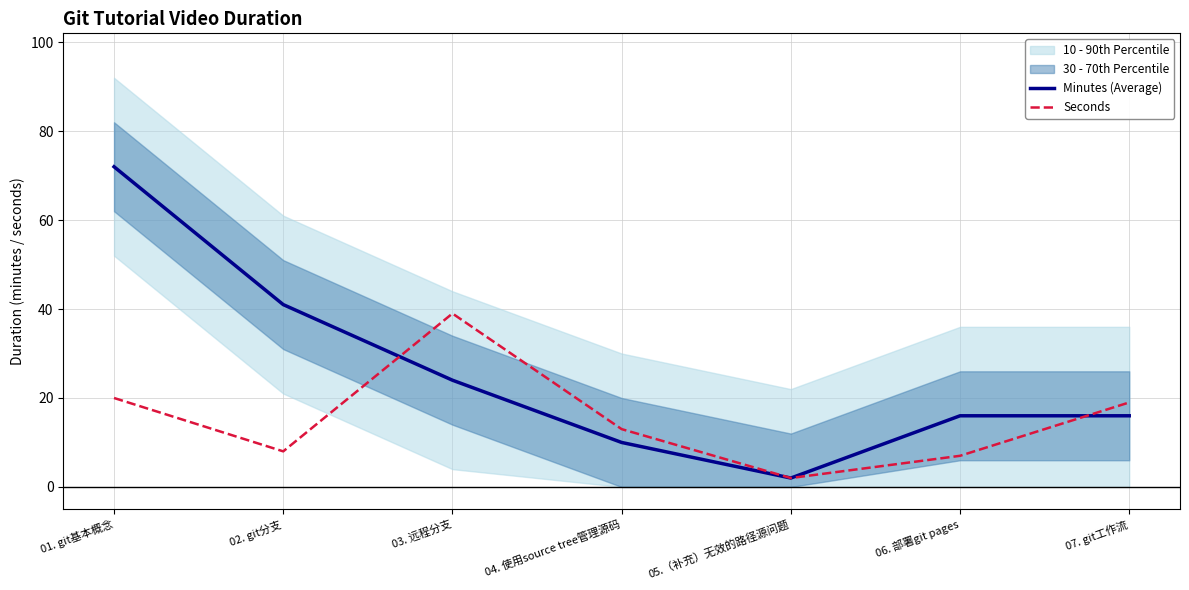

What is the approximate value of Seconds at 07. git工作流?

19